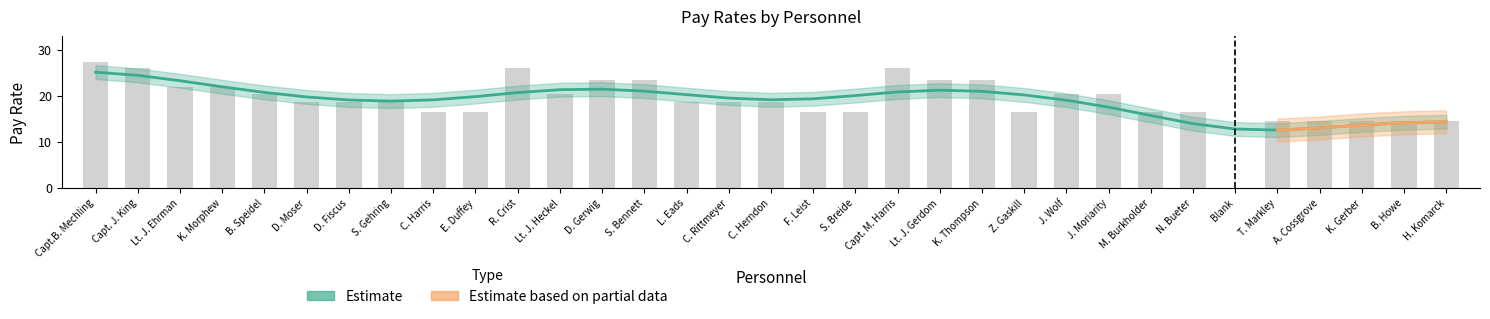

Reading left to right, what are all the values shown in this chart?

27.4	26.1	21.9	21.9	20.4	18.7	18.7	18.7	16.4	16.4	26.1	20.4	23.4	23.4	18.7	18.7	18.7	16.4	16.4	26.1	23.4	23.4	16.4	20.4	20.4	16.4	16.4	0.0	14.5	14.5	14.5	14.5	14.5